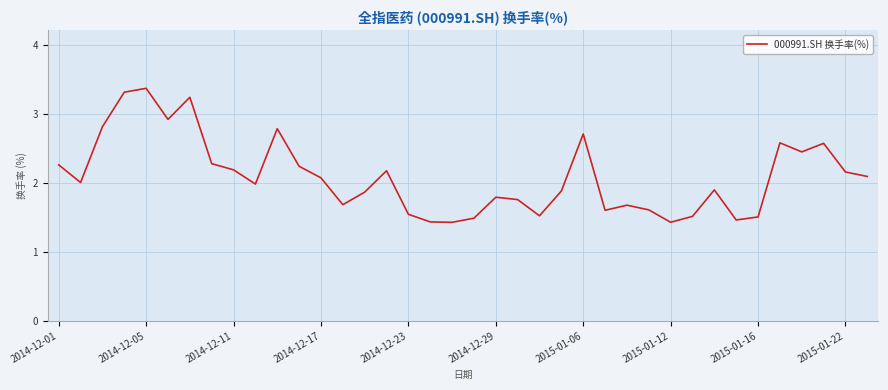

What is the difference between the maximum and minimum values?

1.9